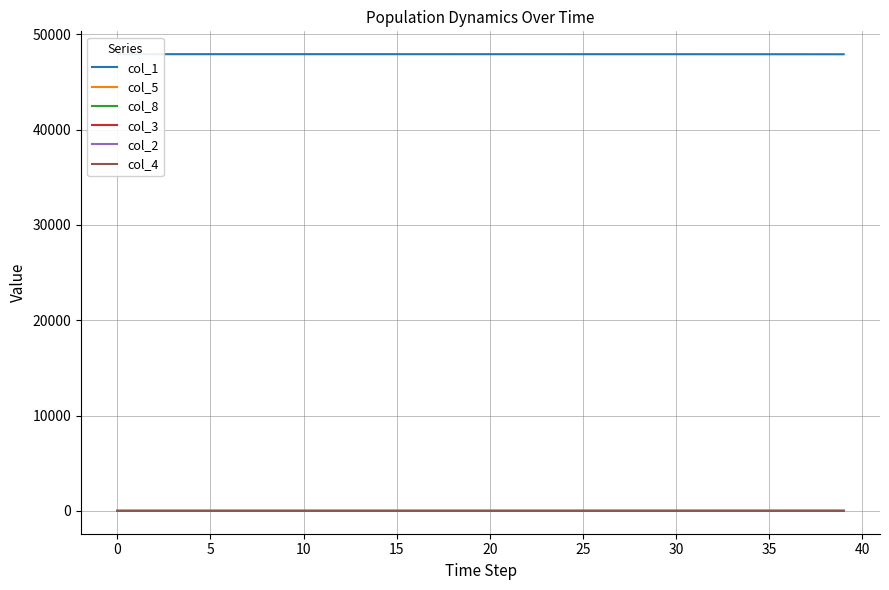

Which has a higher value, 28 or 18?

18